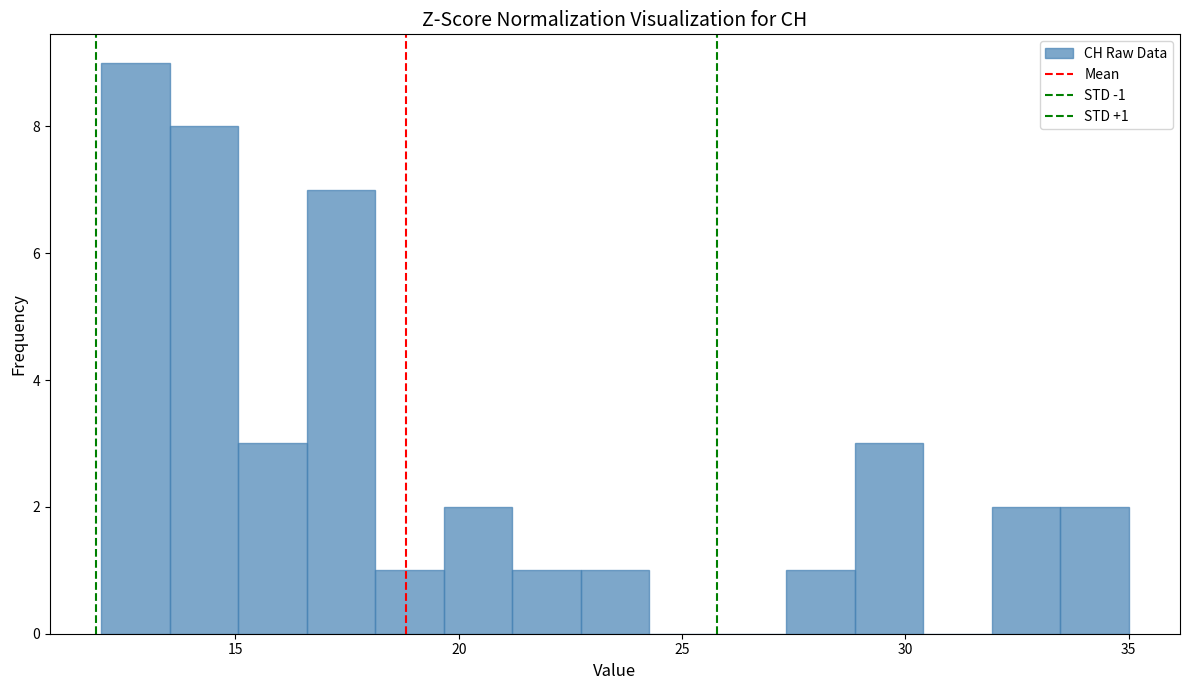

Around what value on the x-axis is the tallest bar? Give the approximate position of its centre, as read against the axis.

13.0